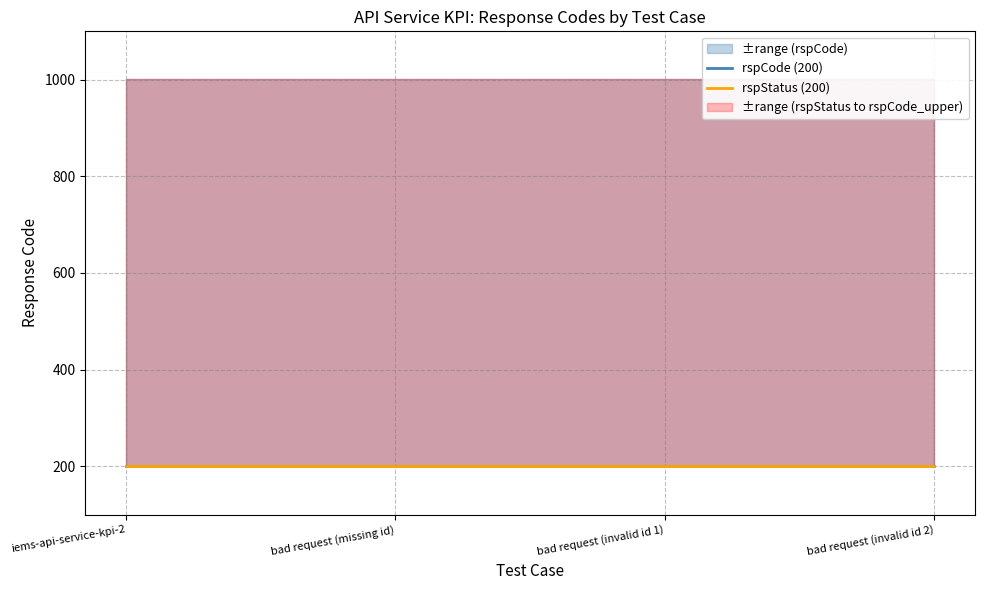

At which category is the sum across all series the highest?

iems-api-service-kpi-2